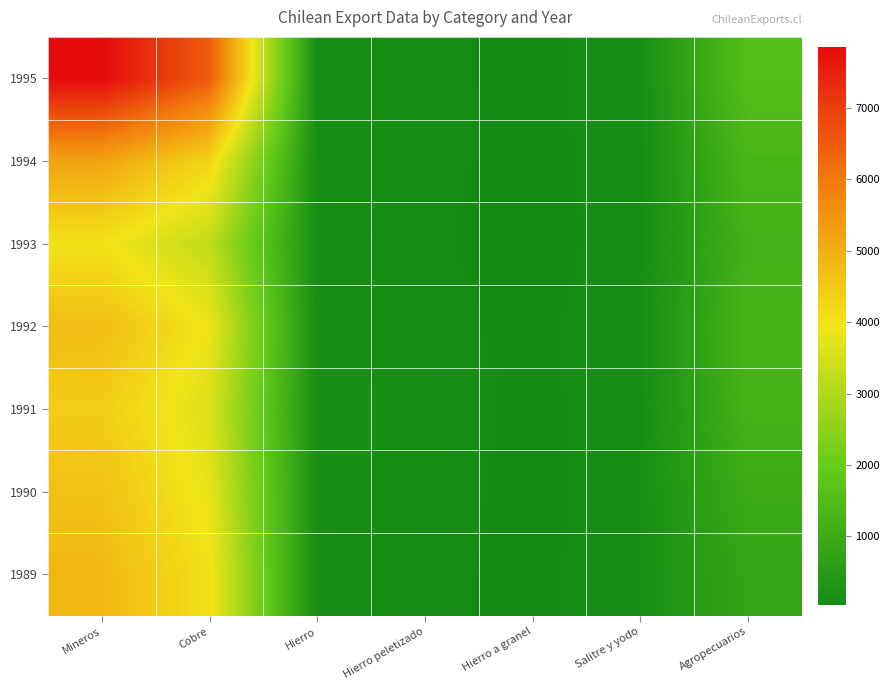

At how many categories does at least one series exceed 1080?

3